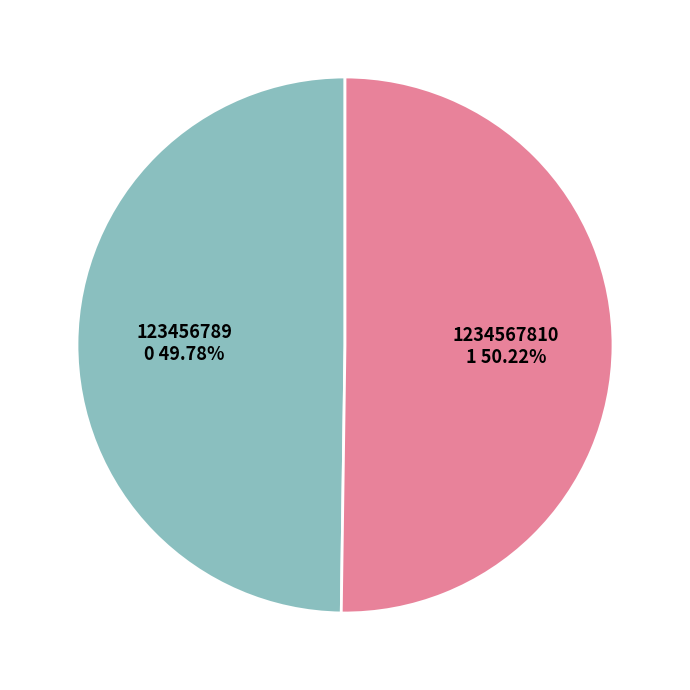

Is the sum of 1234567810 and 123456789 greater than half?

Yes